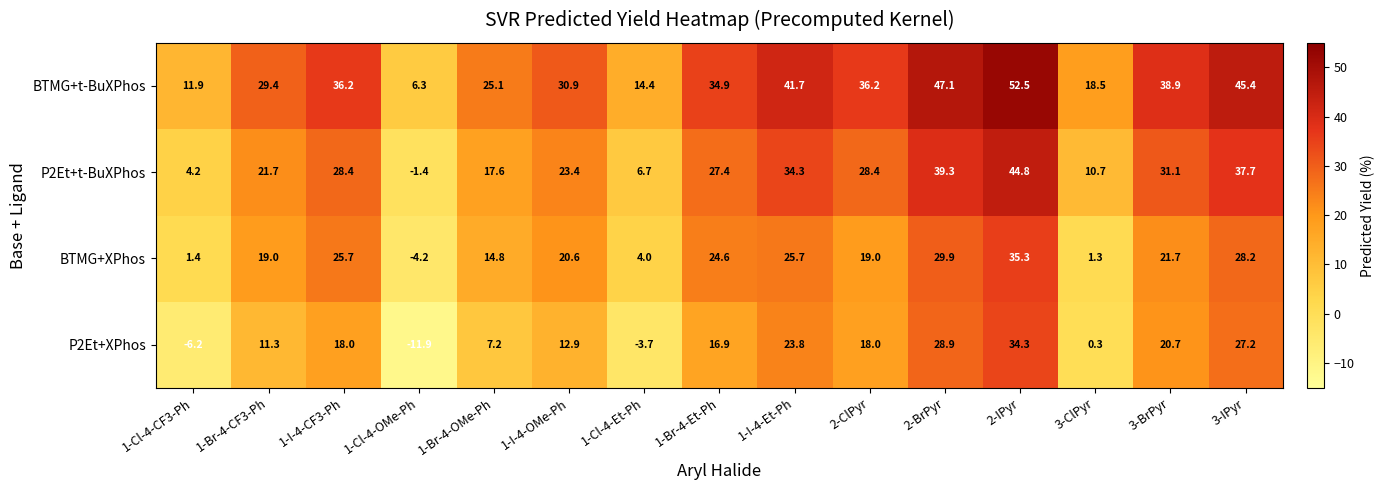

List the series in order of their peak value, highest first.

BTMG+t-BuXPhos, P2Et+t-BuXPhos, BTMG+XPhos, P2Et+XPhos